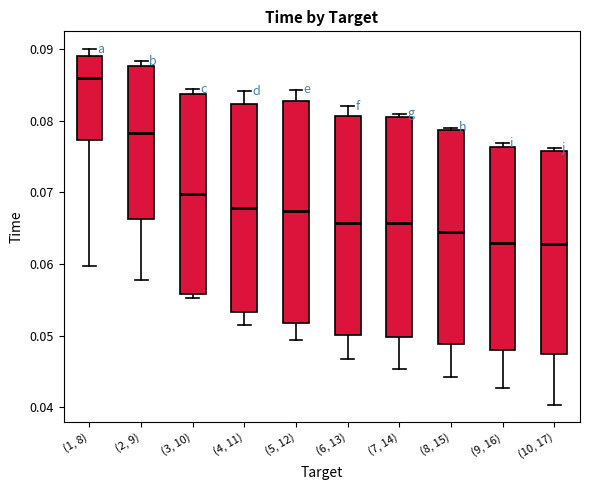

Which box's median line is the highest?

(1, 8)